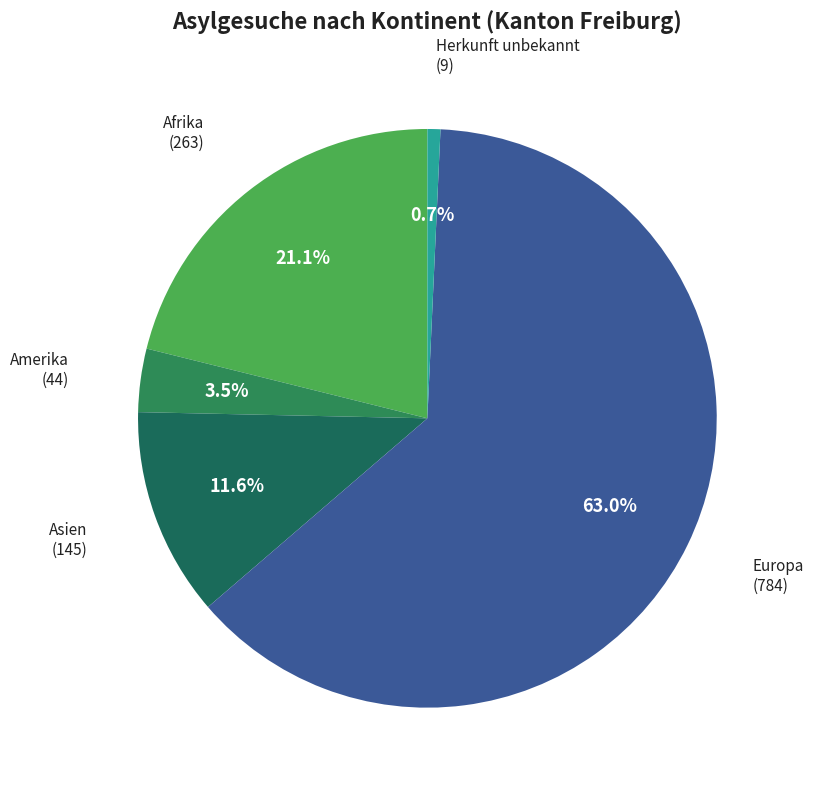

Is there a majority slice in this chart?

Yes